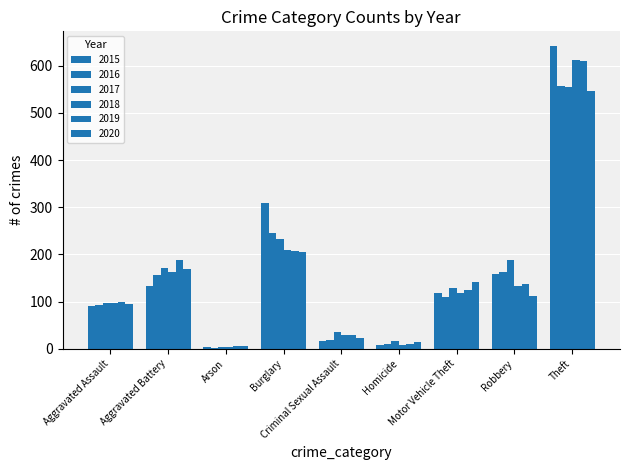

Count the number of categories in the chart.

9